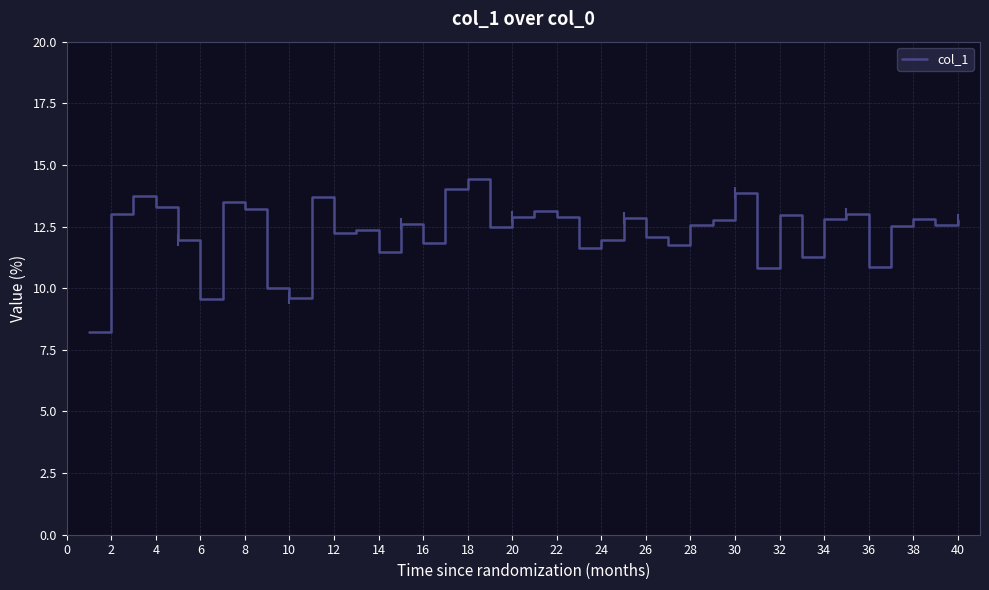

What is the minimum value shown in the chart?

8.2